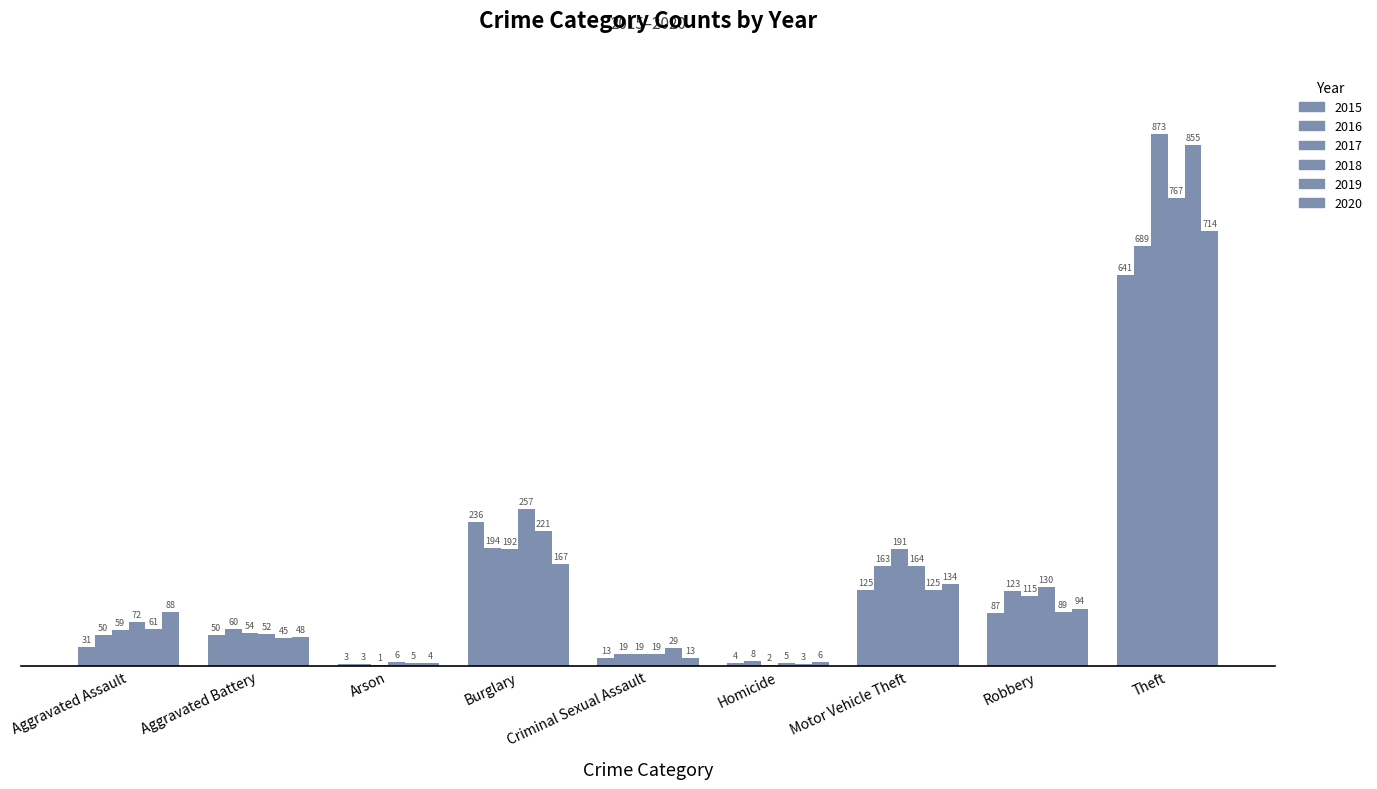

Are the bars grouped side by side (vs. stacked)?

Yes